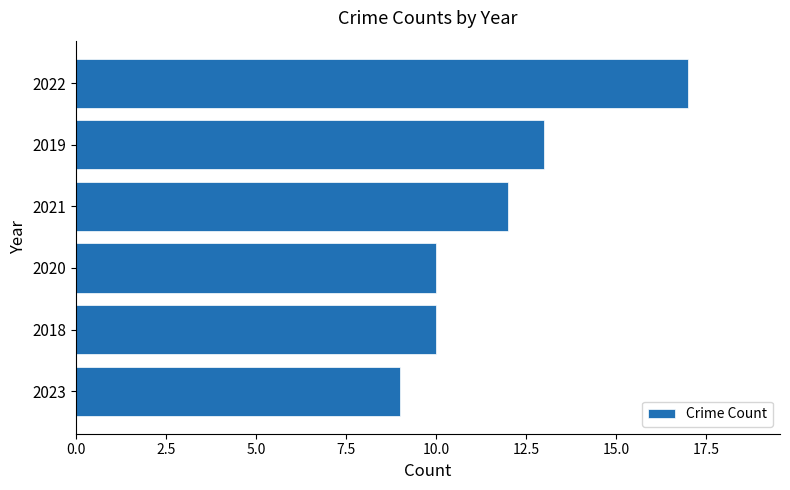

True or false: the data shows 9 at 2023.

True